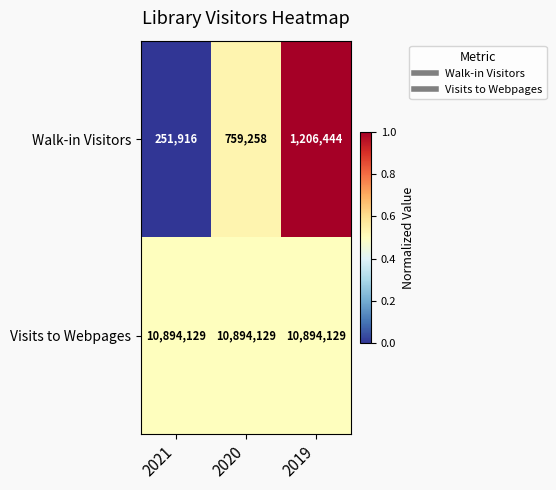

The Walk-in Visitors series shows 759258 at 2020. True or false?

True